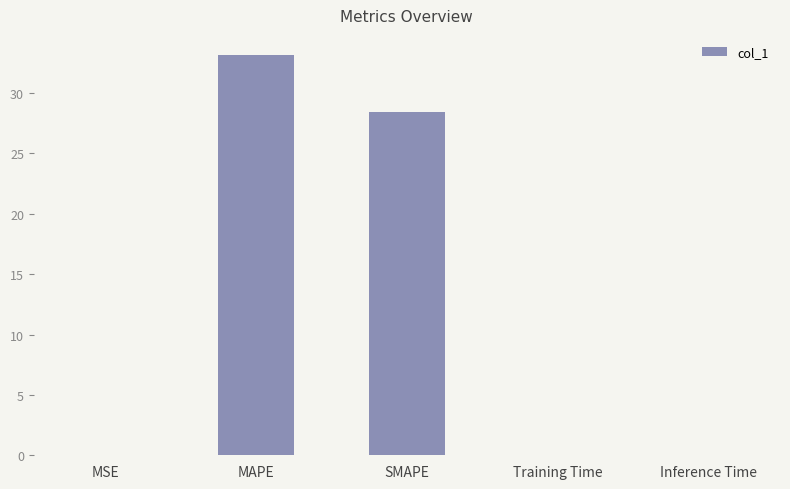

Which label corresponds to the largest value in the chart?

MAPE